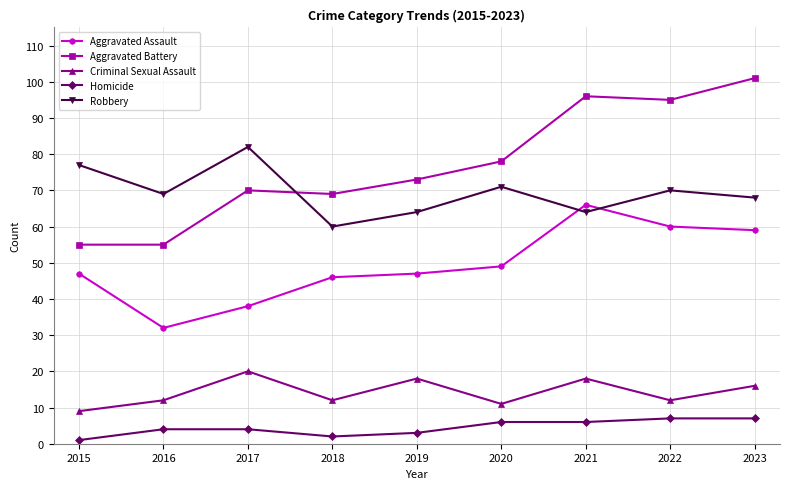

Count the number of data series in this chart.

5